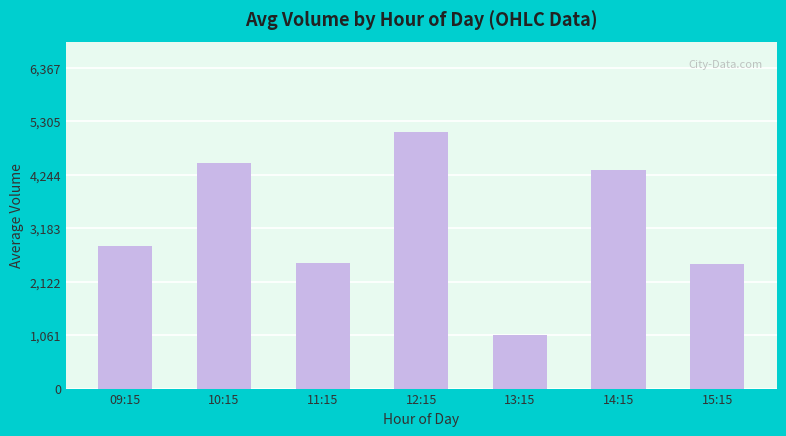

Are the bars horizontal?

No